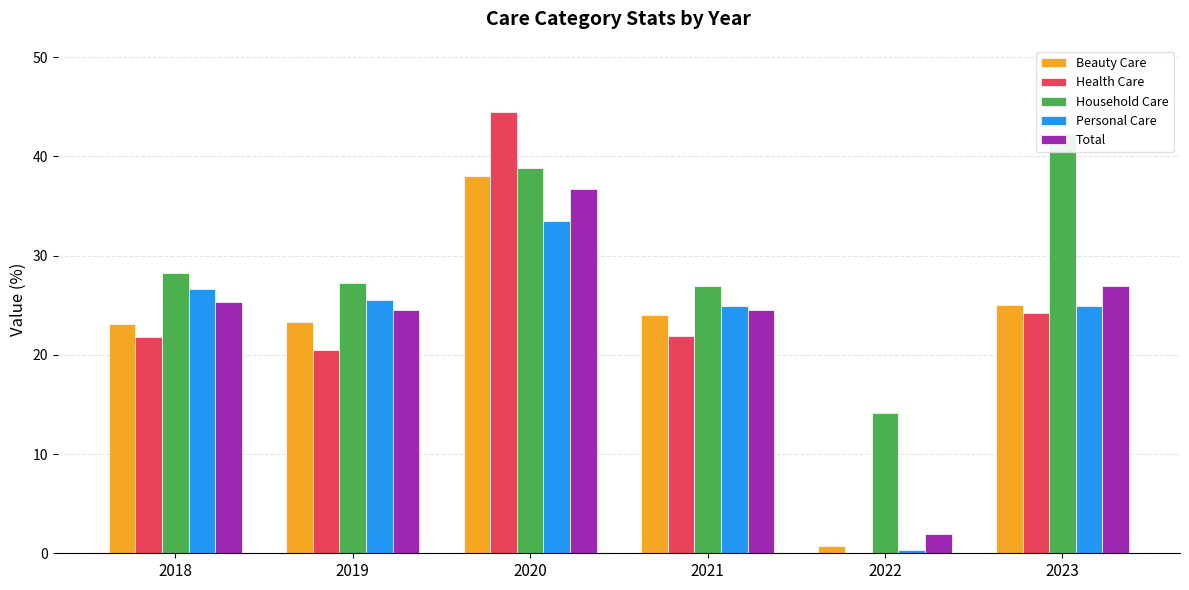

Is it true that Household Care equals 38.9 at 2020?

True